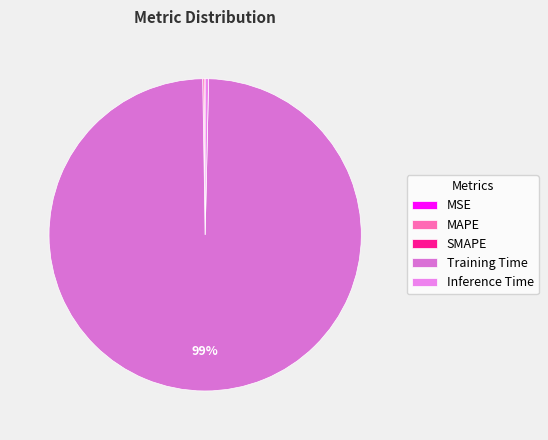

Does any single category account for the majority?

Yes